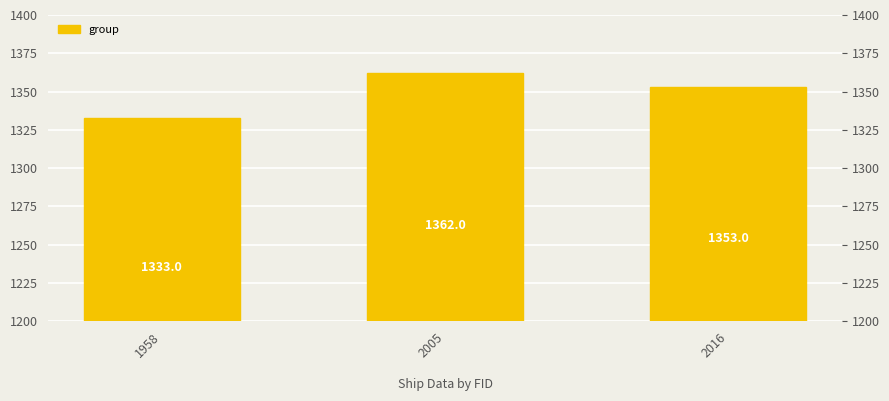

What is the sum of all values?

4048